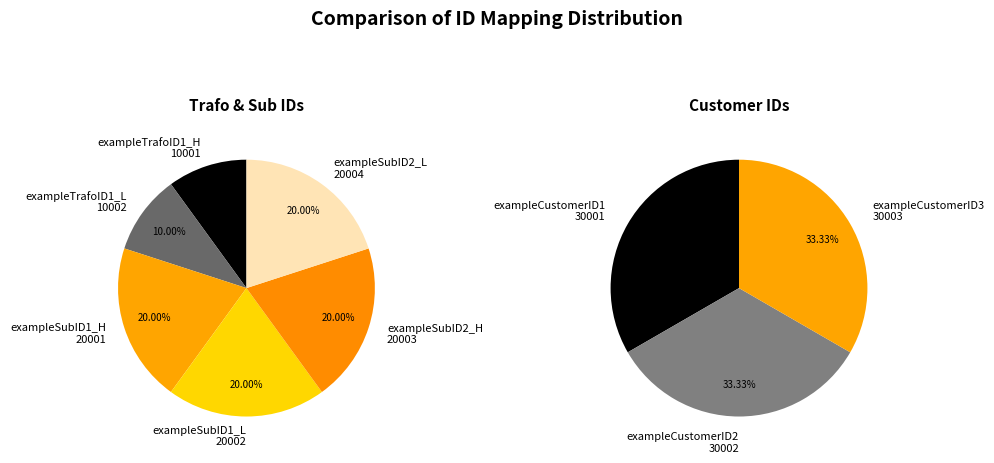

Does exampleTrafoID1_L represent more than half of the total?

No